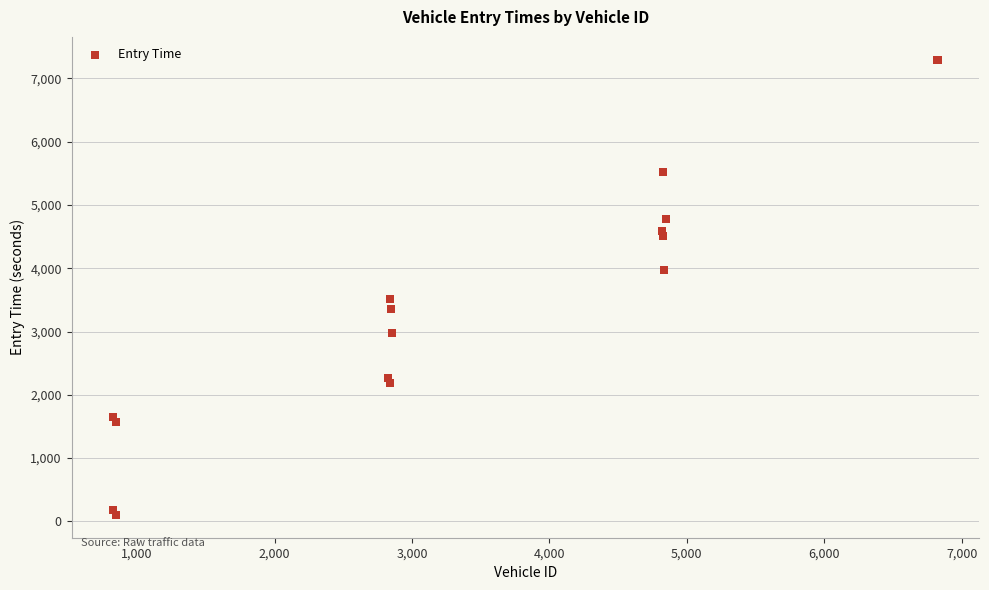

What Y value in the scatter plot is closest to 3699?

3514.1